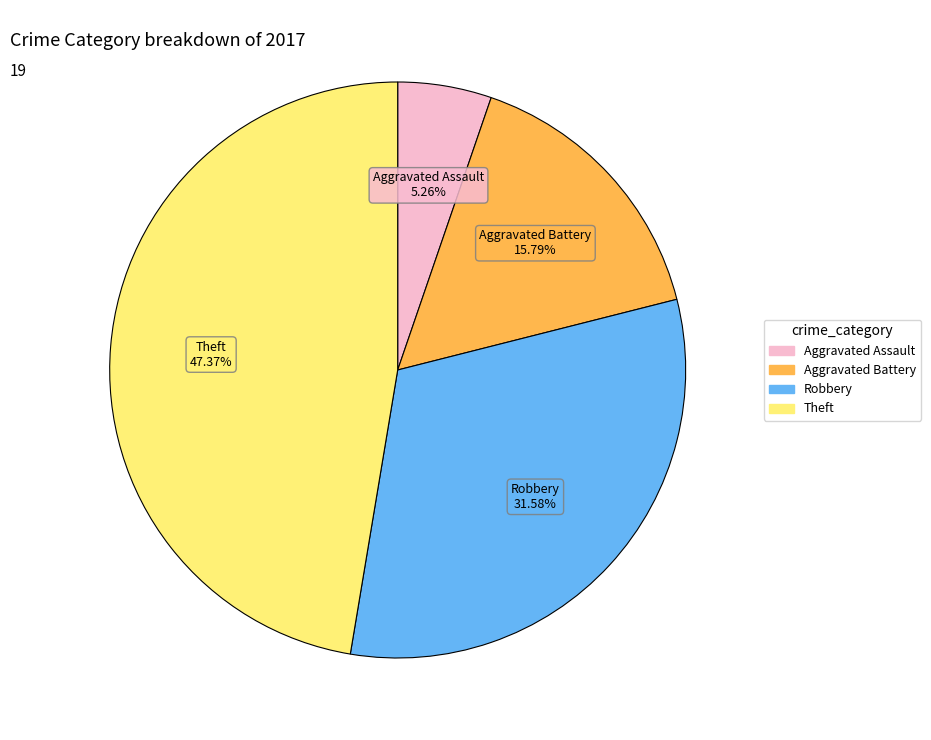

Is there a majority slice in this chart?

No